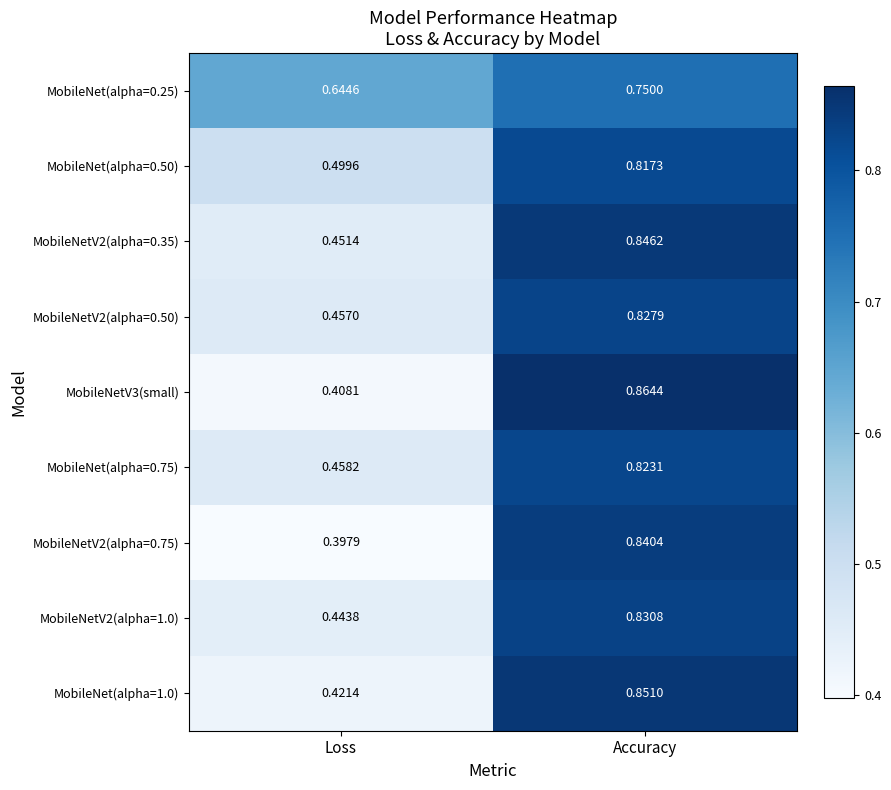

Which category has the lowest value in the MobileNet(alpha=0.50) series?

Loss